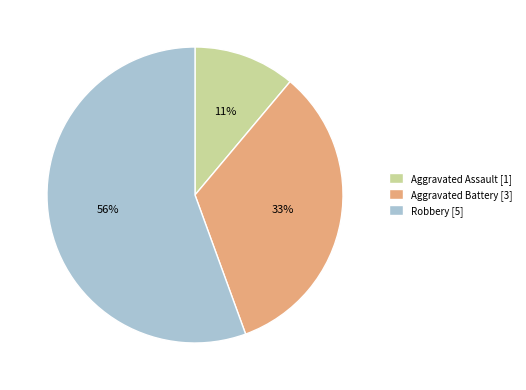

Does any single category account for the majority?

Yes